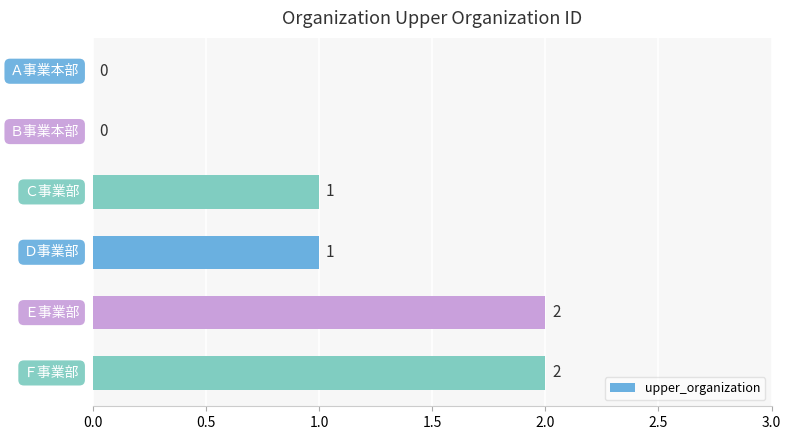

How many values are between 0 and 2?

6